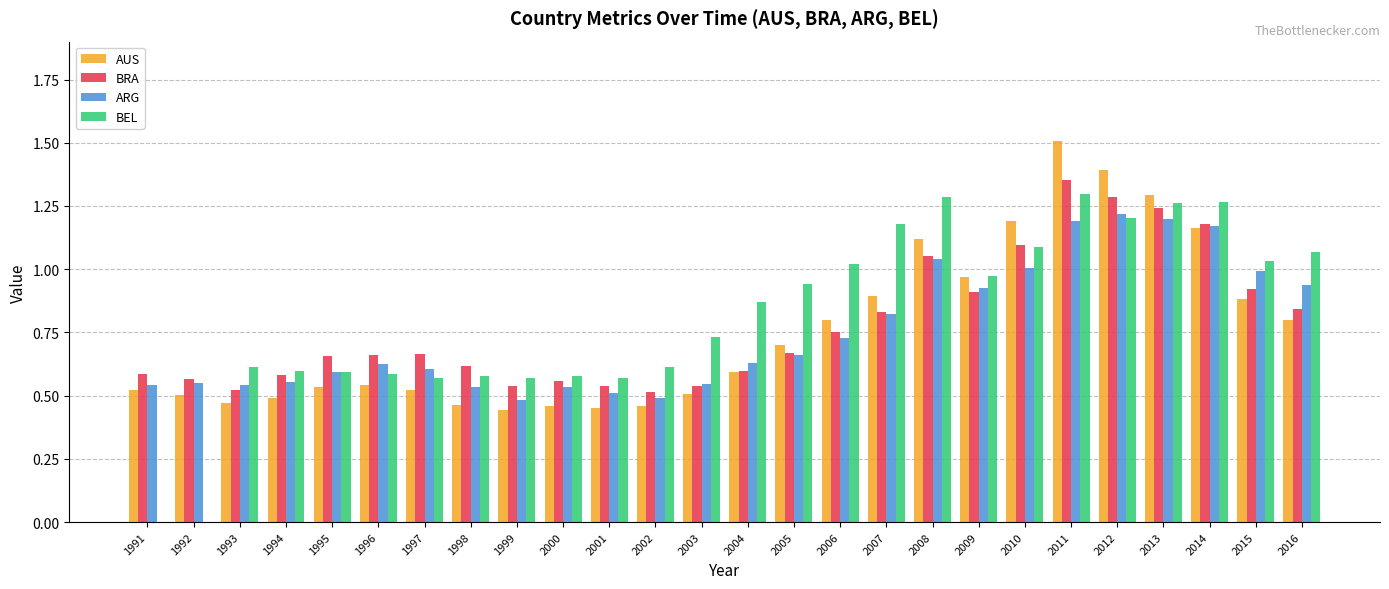

At which category is the sum across all series the highest?

2011